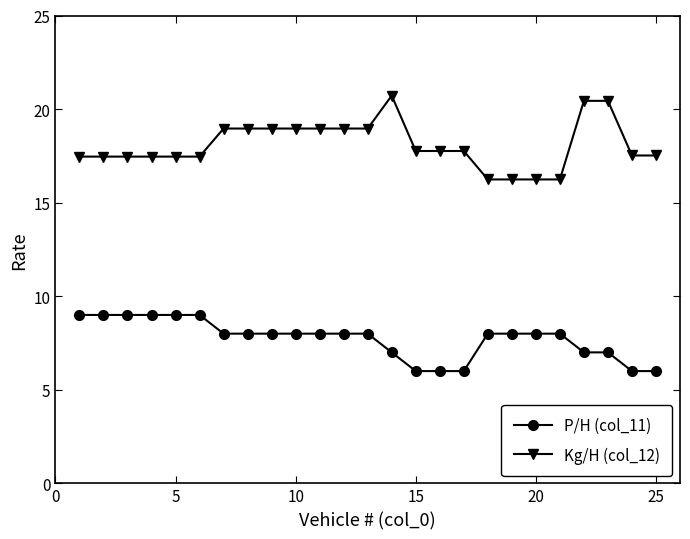

What is the greatest value displayed?

20.7